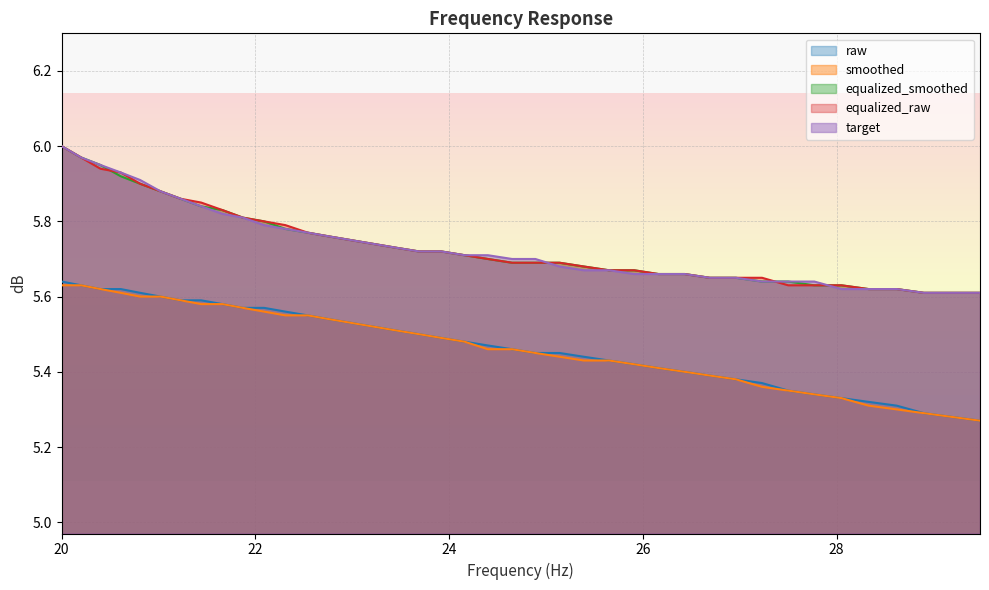

At 25.91, list the series in order from smallest to largest.

raw, smoothed, target, equalized_smoothed, equalized_raw